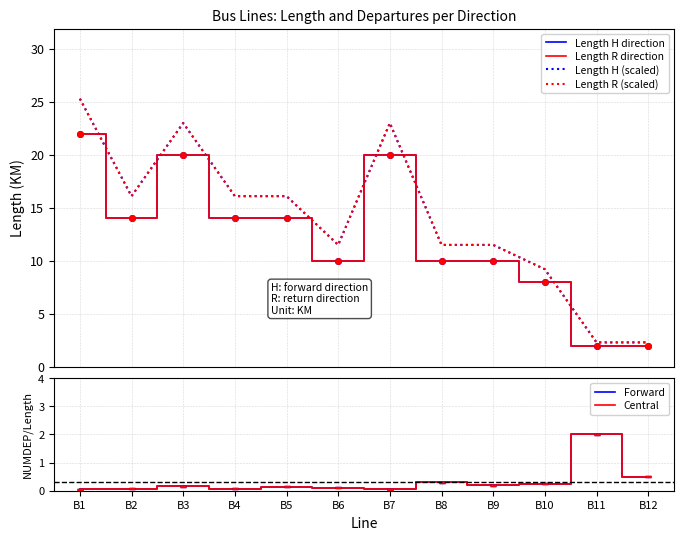

True or false: Length H direction and Forward cross at least once.

False